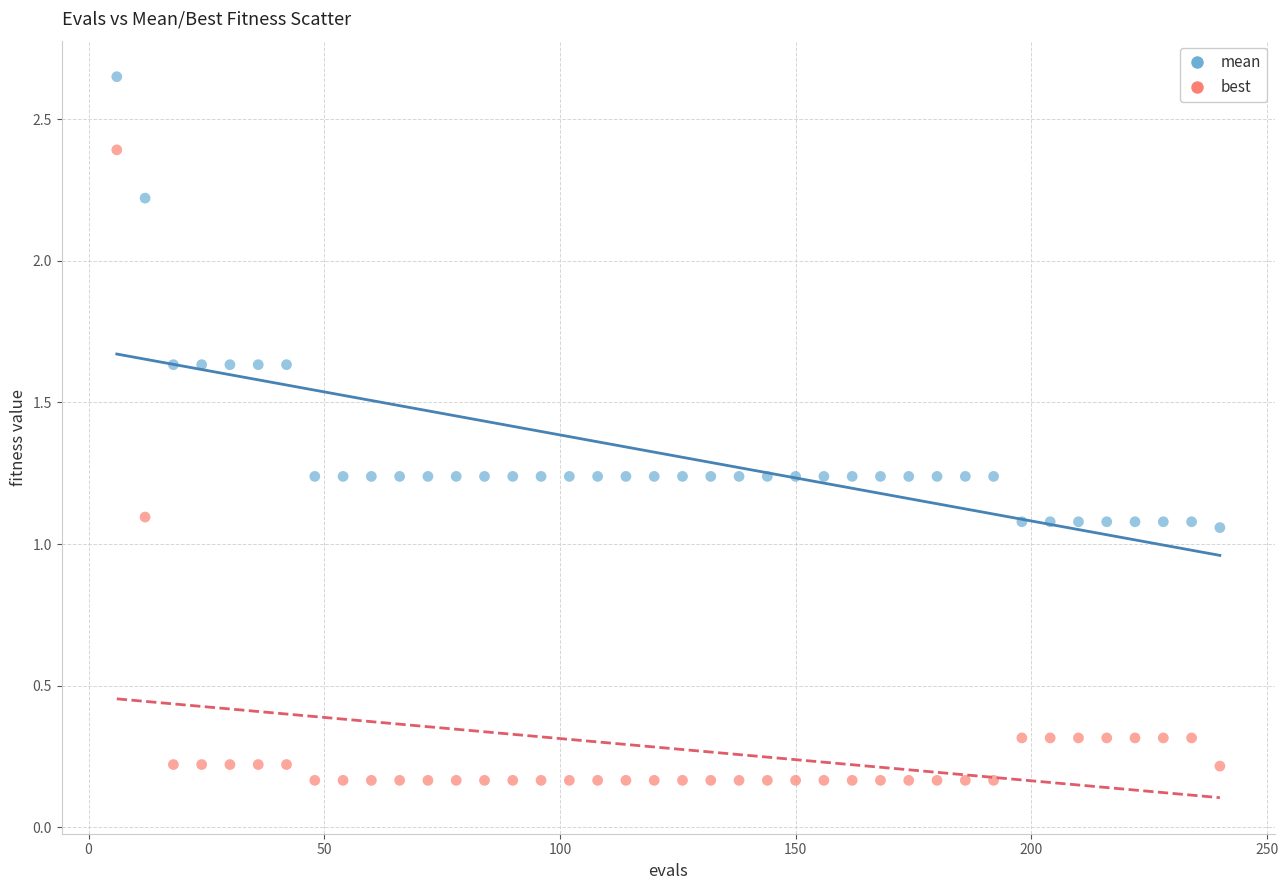

Which series contains the lowest Y value?

best